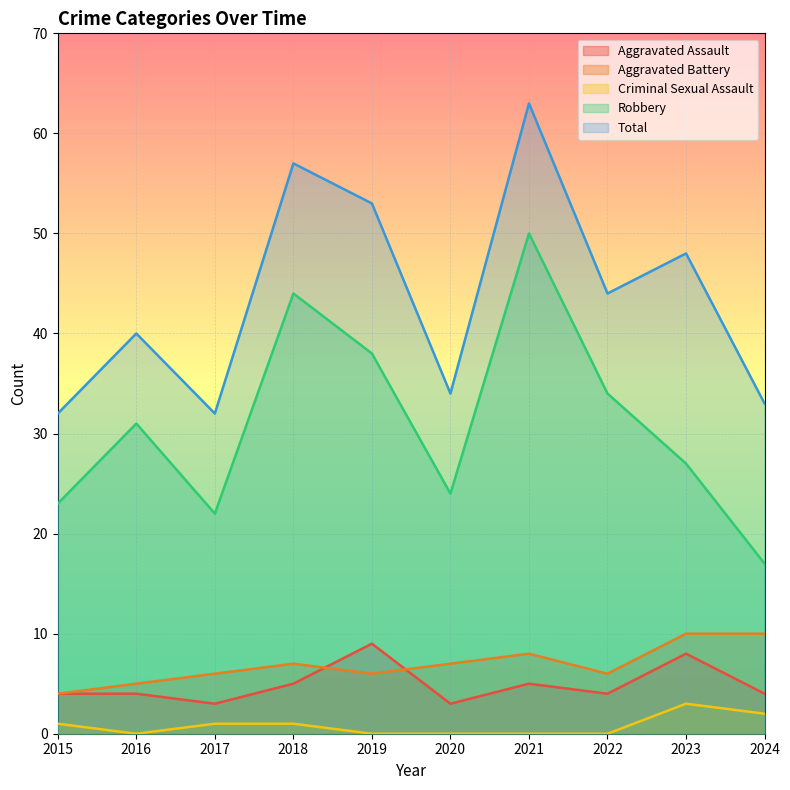

What is the value of the Aggravated Assault point at the 7th from the left?

5